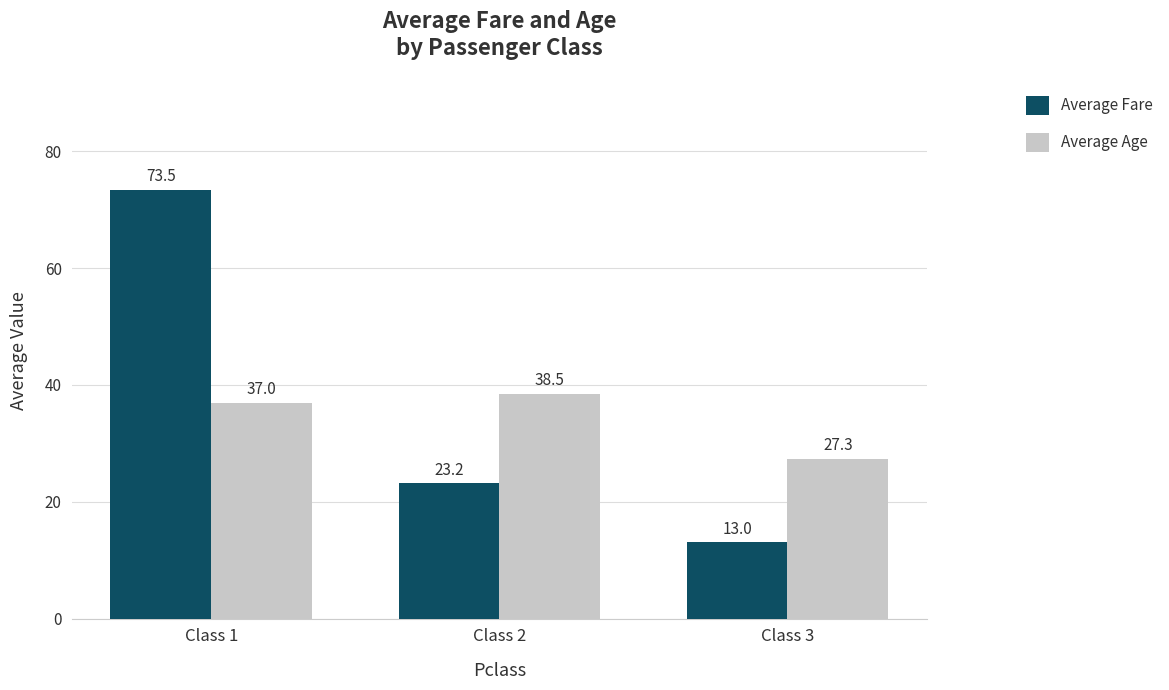

Count the number of categories in the chart.

3